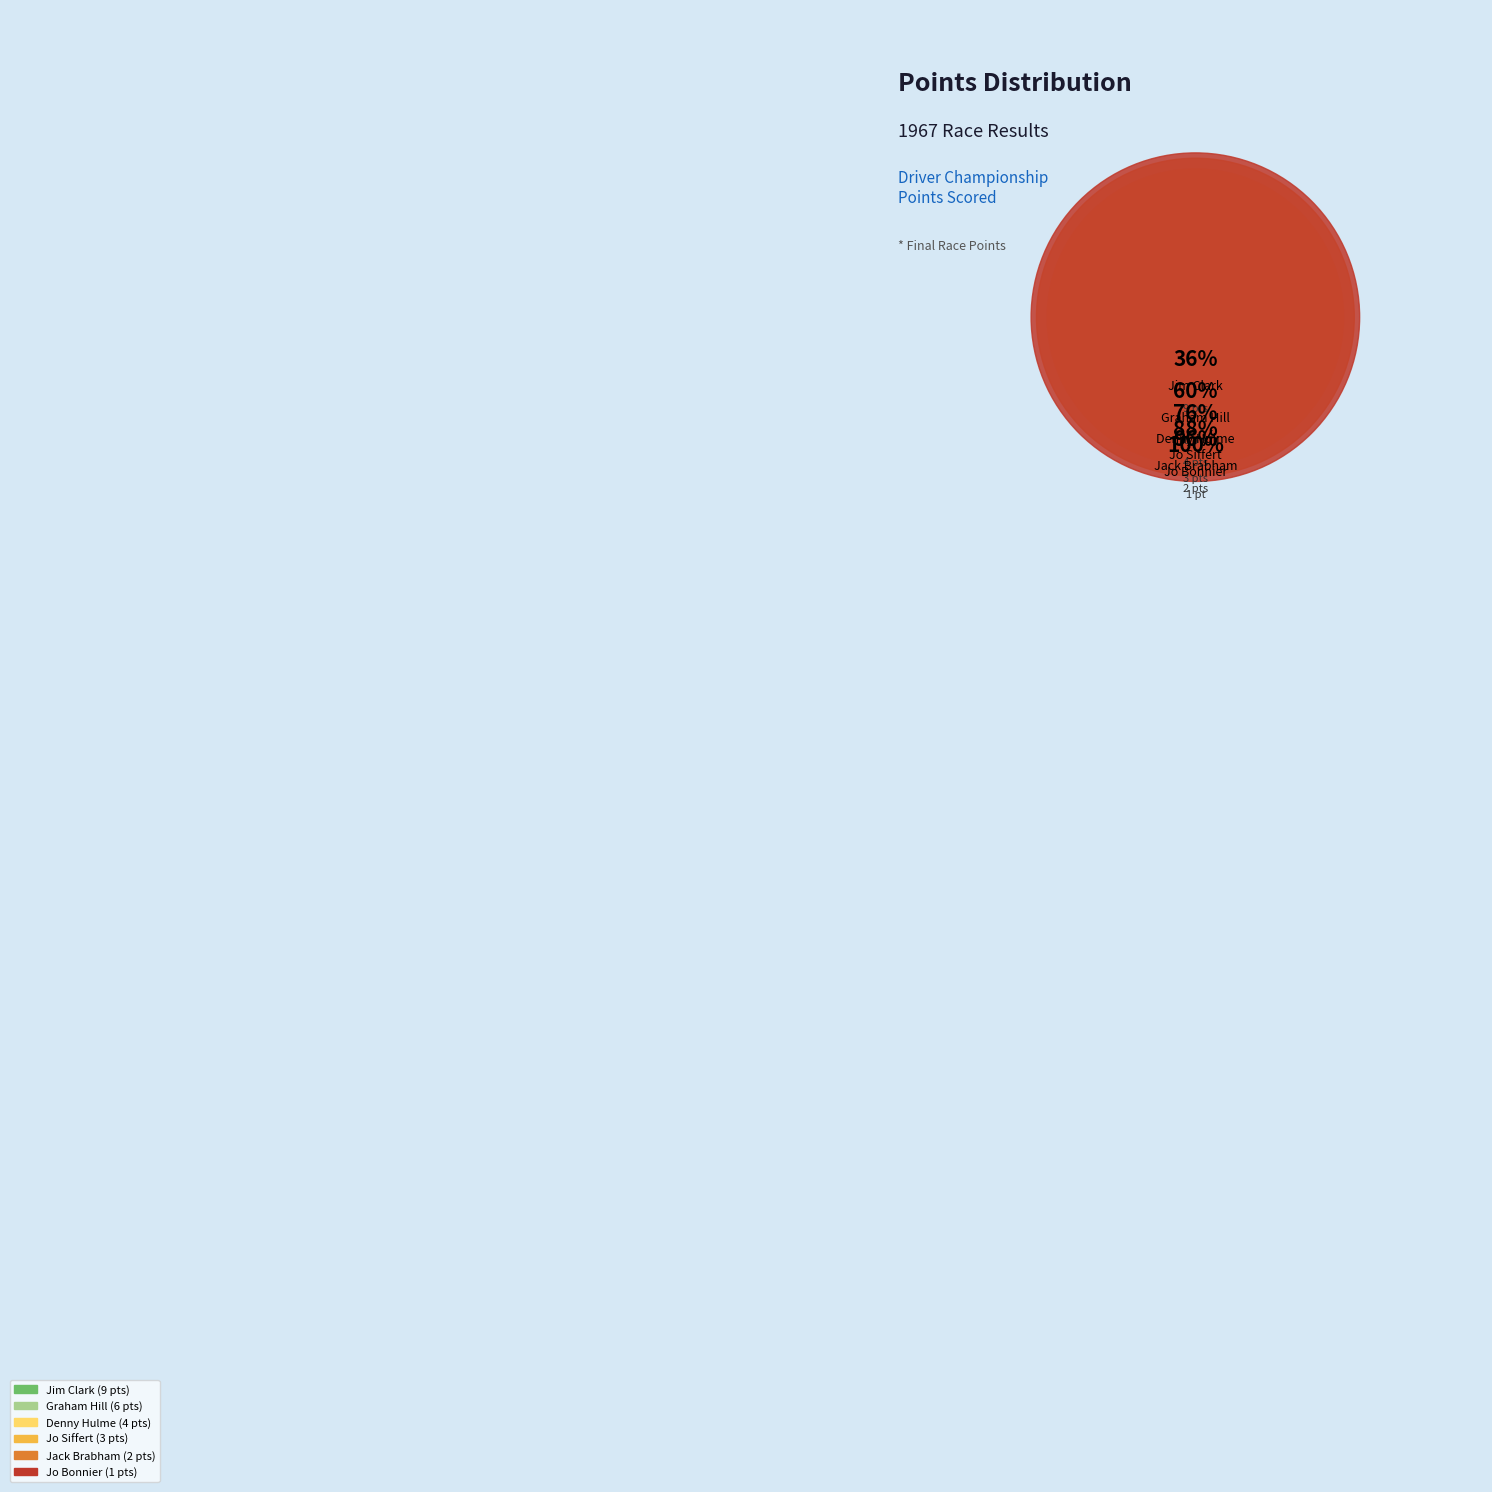

How many slices are in this pie chart?

6